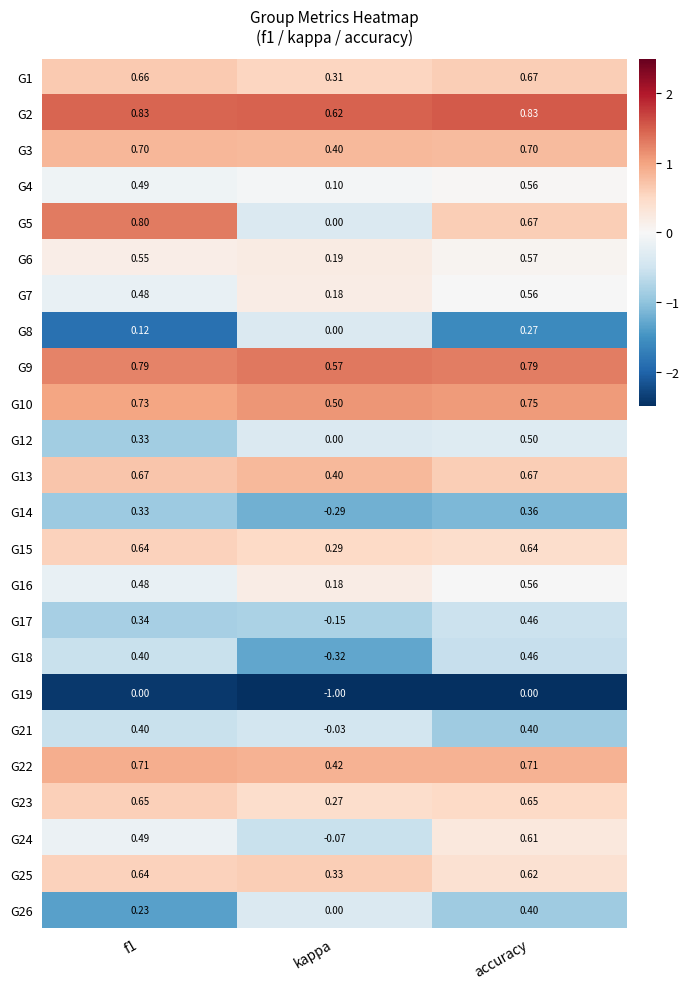

Count the number of categories in the chart.

3